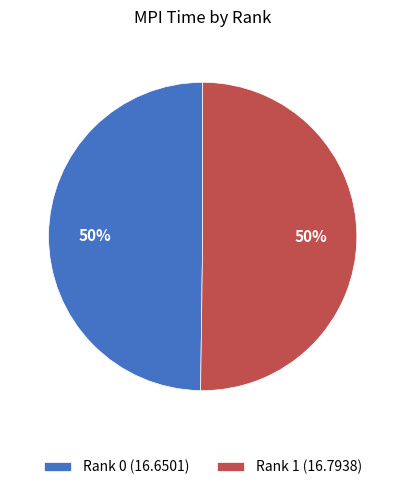

Is it true that Rank 0 is 44% of the pie?

False